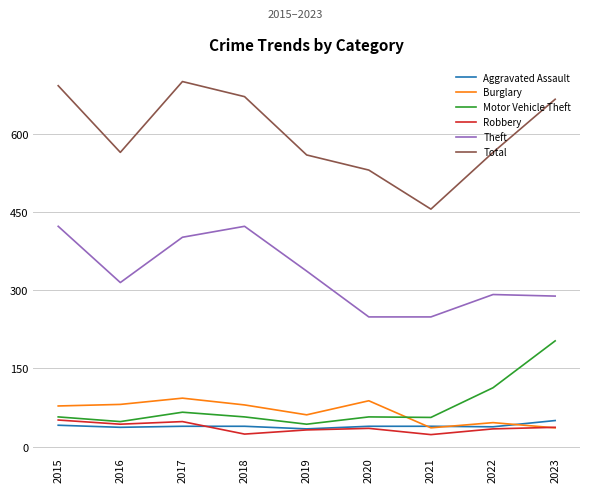

What is the spread (max minus min) of values at 2022?

531